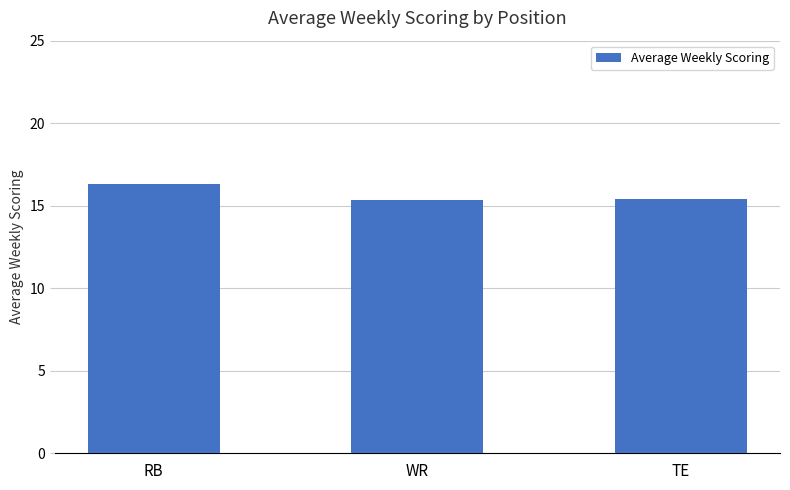

What is the change in value from RB to TE?

-0.9